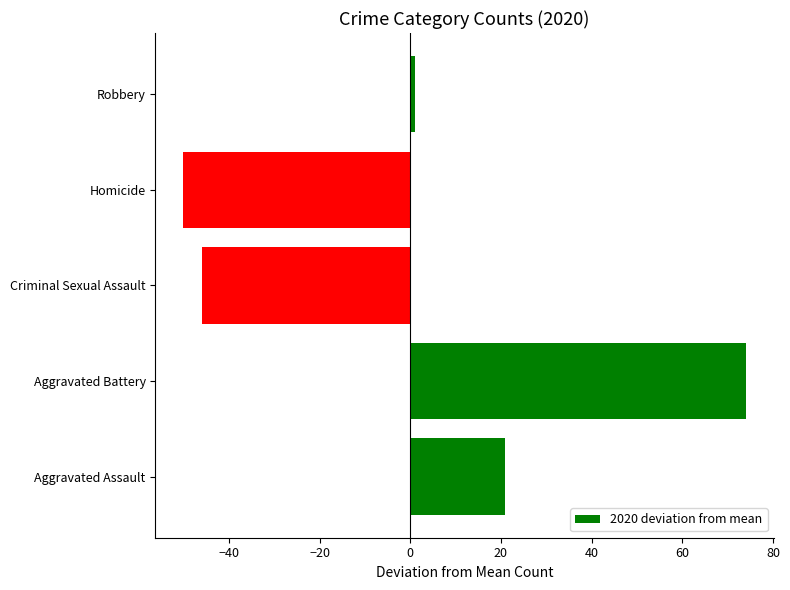

Are the bars horizontal?

Yes